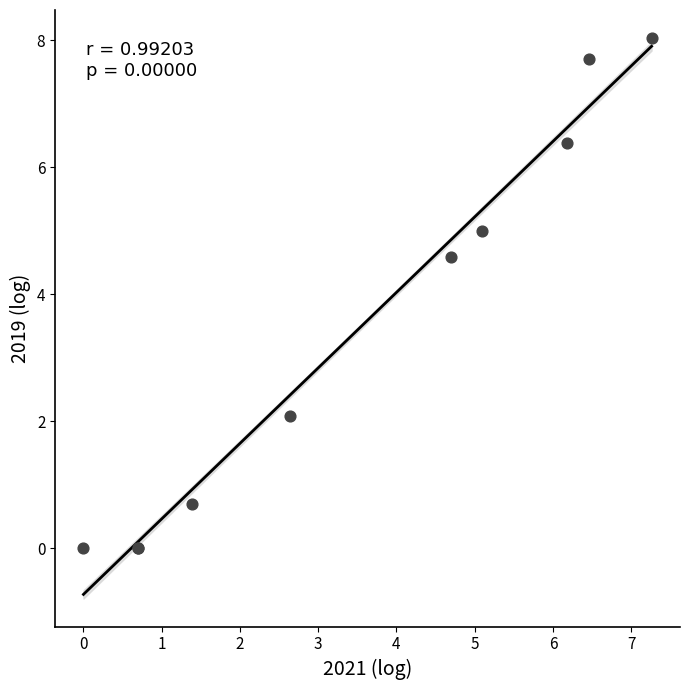

What Y value in the scatter plot is closest to 4?

4.6